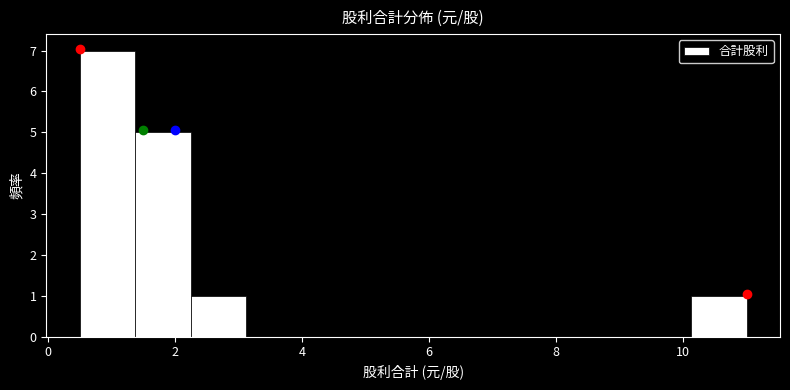

How tall is the bar that spans 10.2 to 11.0 on the x-axis? Neither the bar edges nor the heights are printed on the chart, so give them approximately, as read against the axes.

1